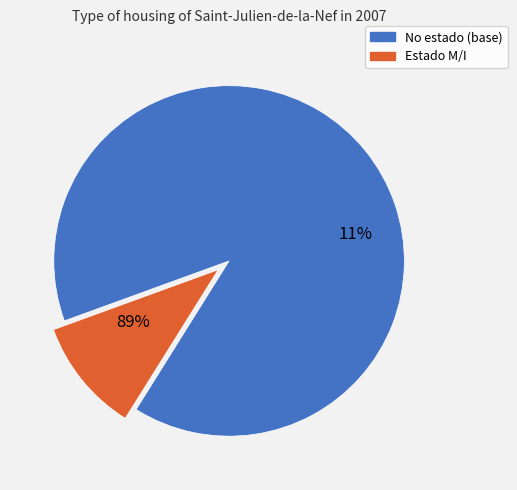

The 25_1177_2_IFN2_I slice represents 11% of the pie. True or false?

False